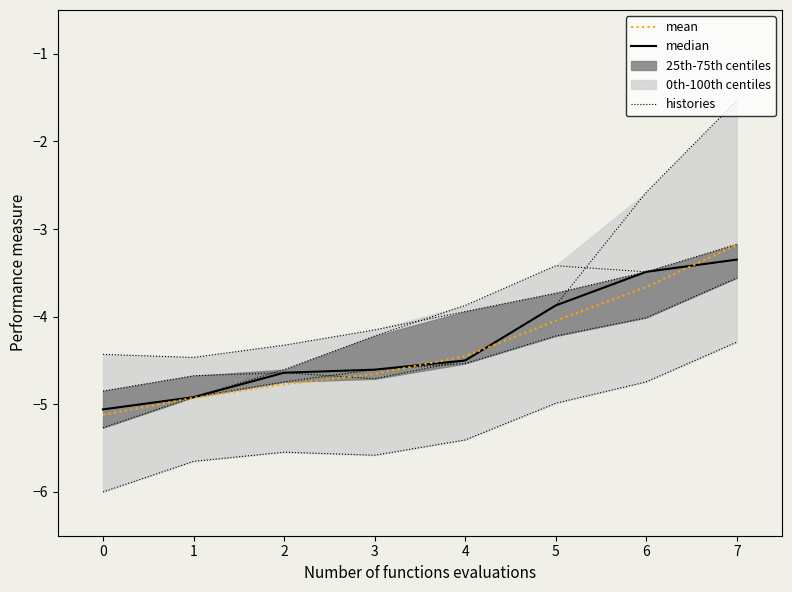

What is the total value across all series at 6?

-11.2